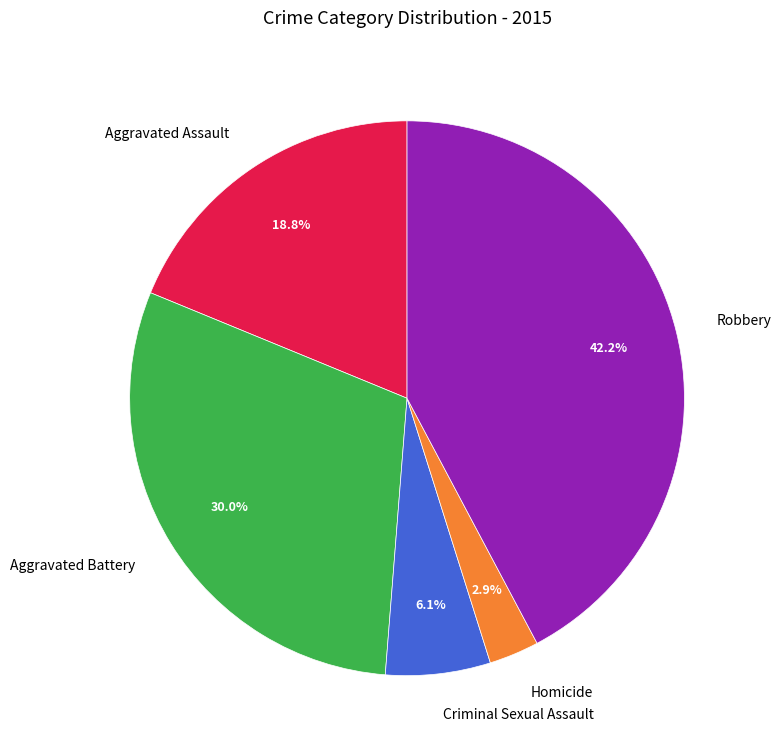

What percentage is the Homicide slice, to the nearest percent?

3%